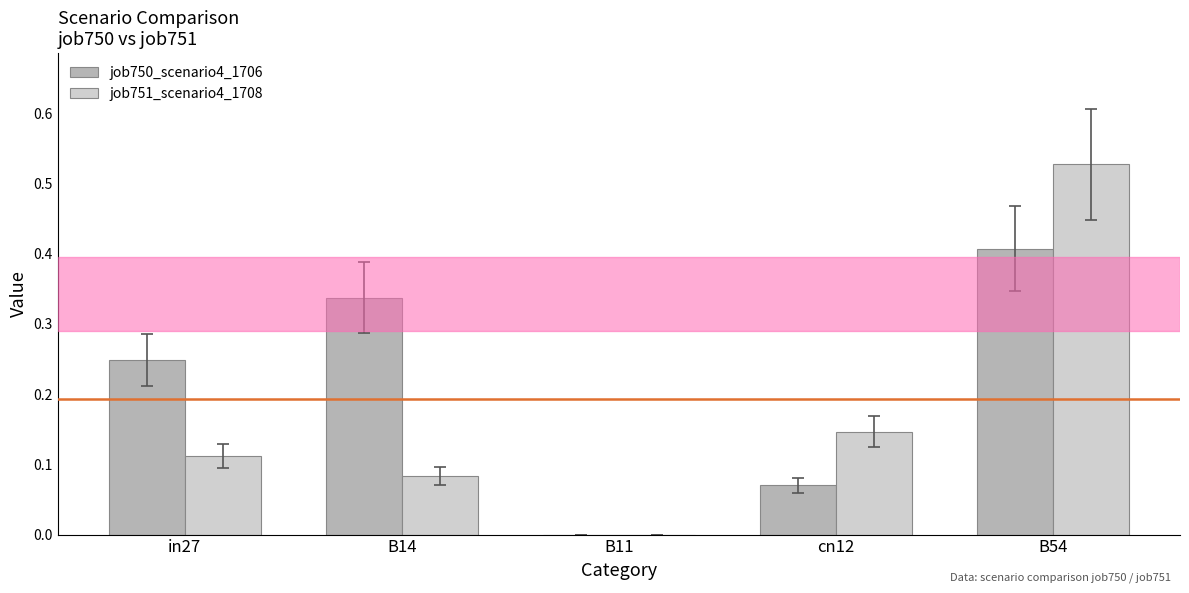

Which series changed the most between cn12 and B54?

job751_scenario4_1708